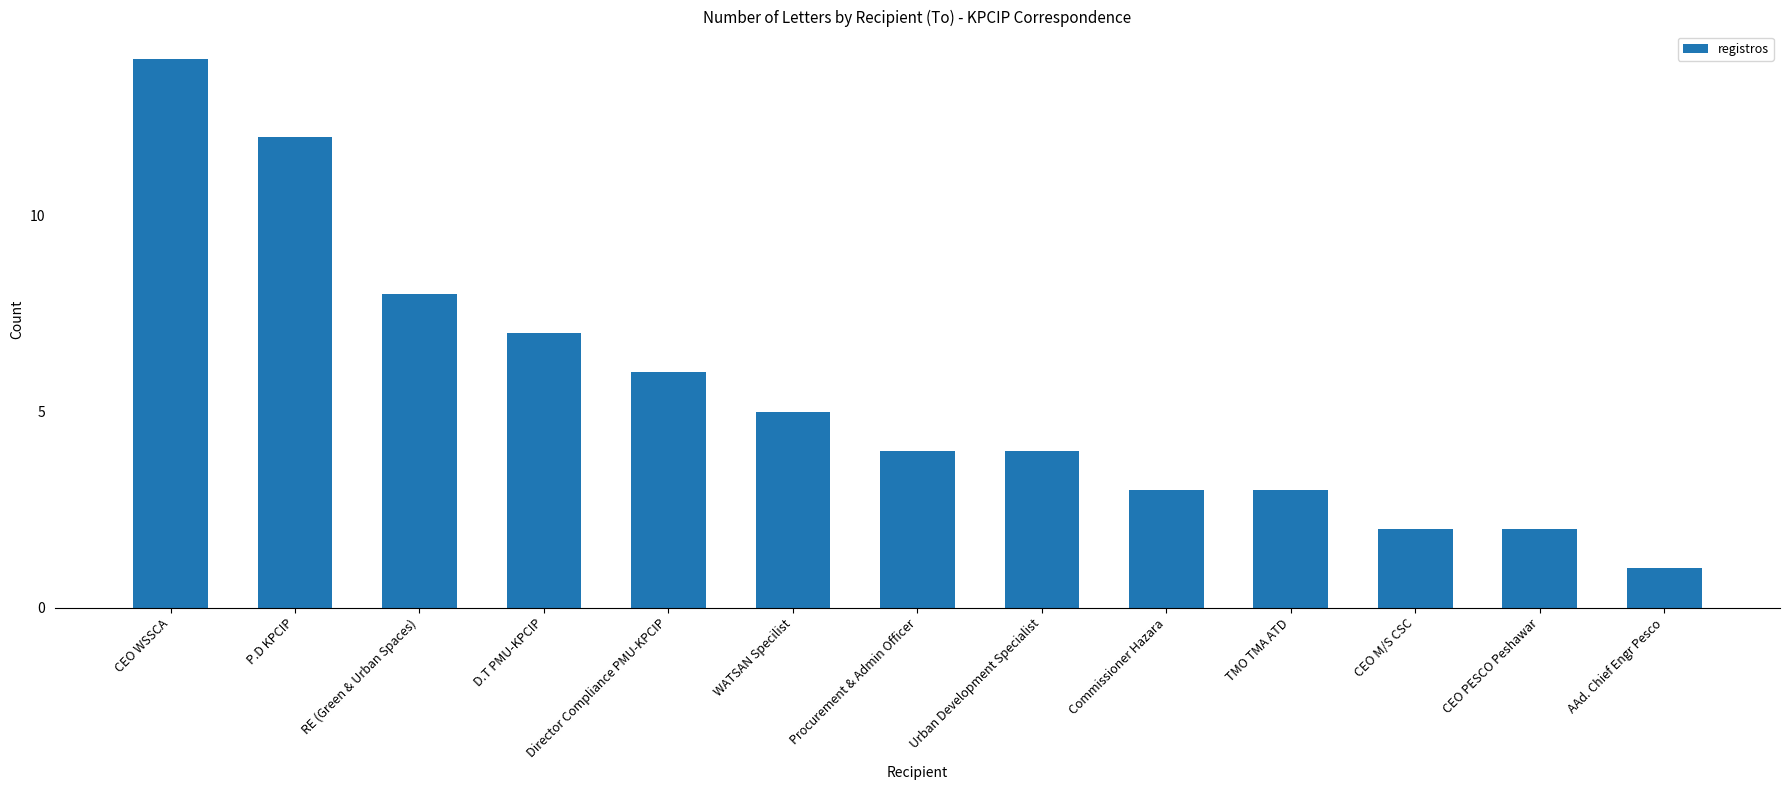

What is the maximum value shown in the chart?

14